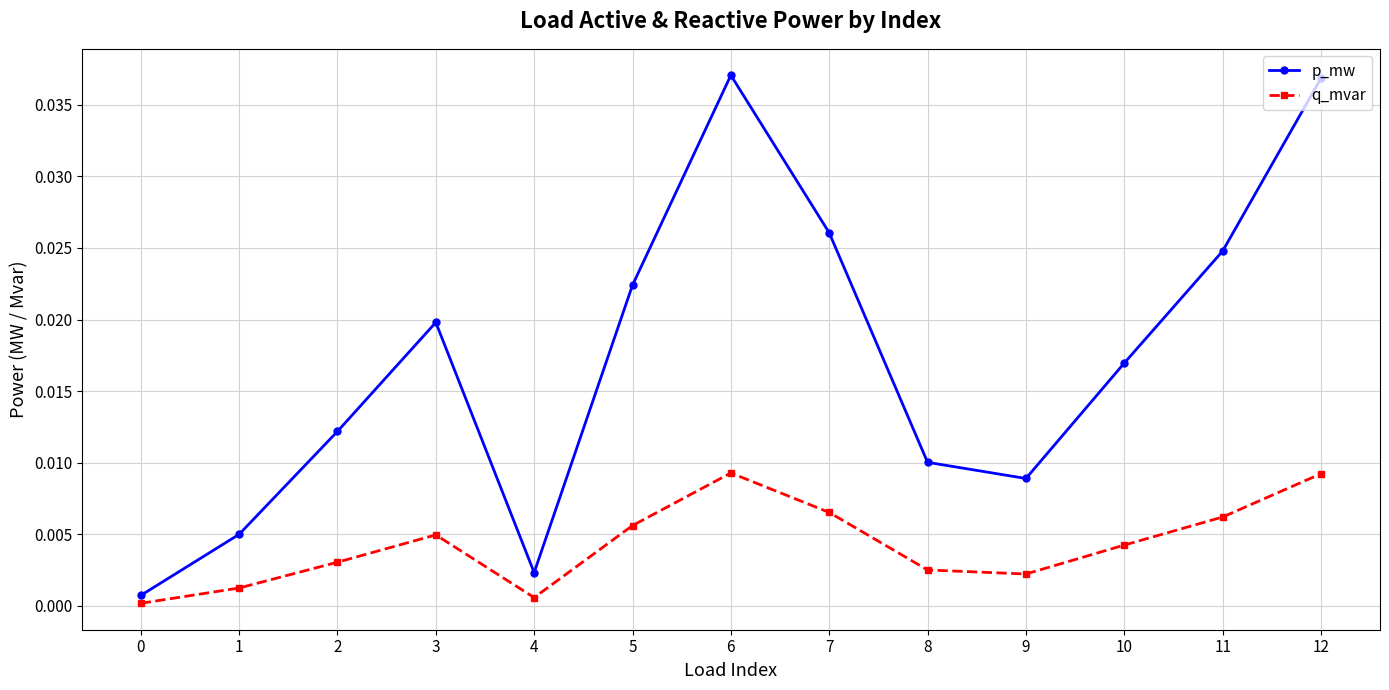

Rank the series by their average value, from lowest to highest.

q_mvar, p_mw